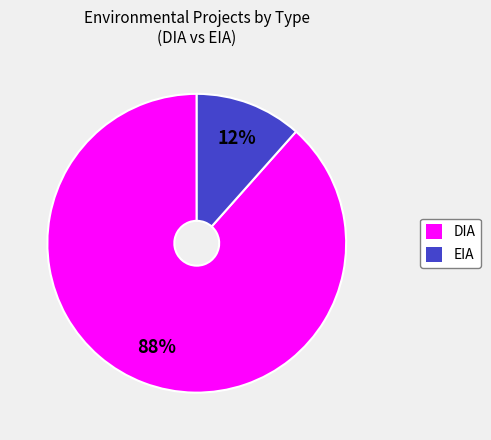

True or false: DIA accounts for 88% of the total.

True